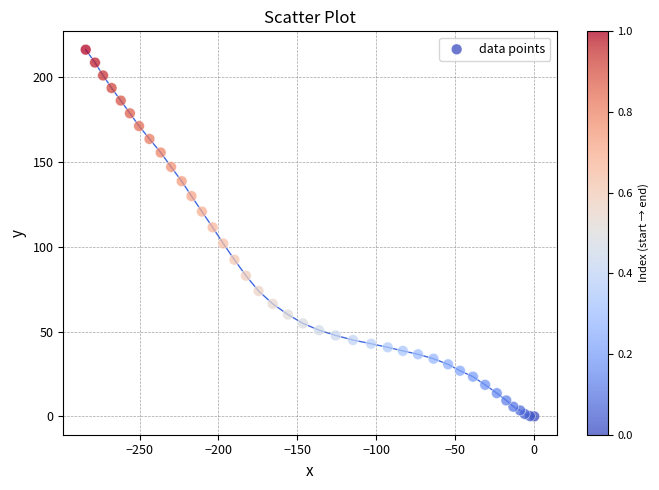

What Y value in the scatter plot is closest to 108?

111.4